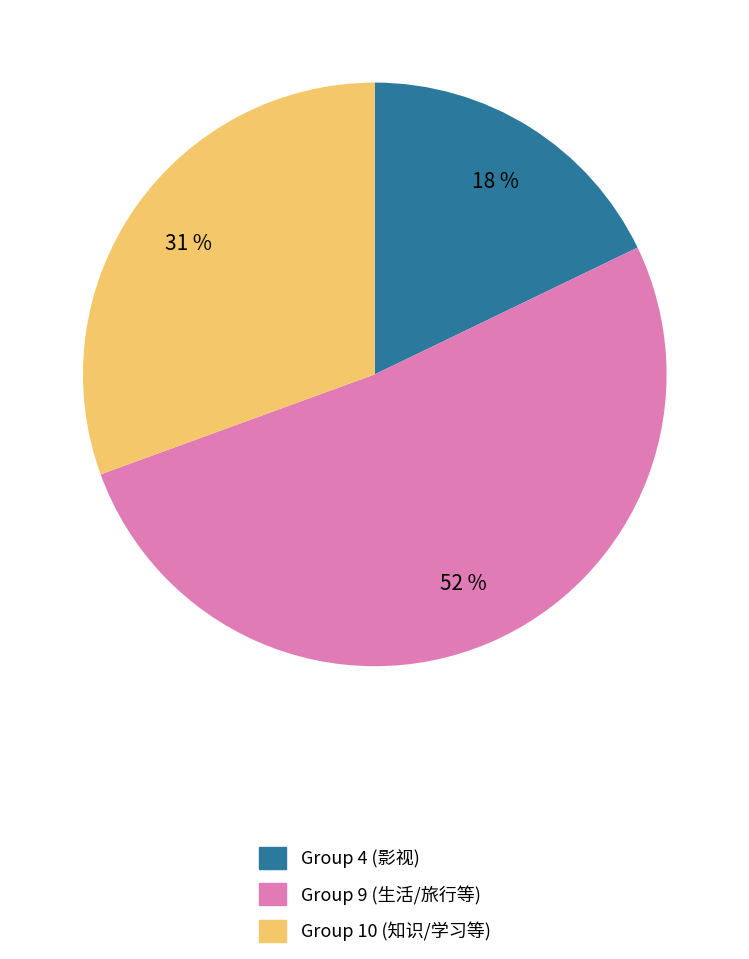

Combined, do Group 10 (知识/学习等) and Group 9 (生活/旅行等) account for over 50%?

Yes